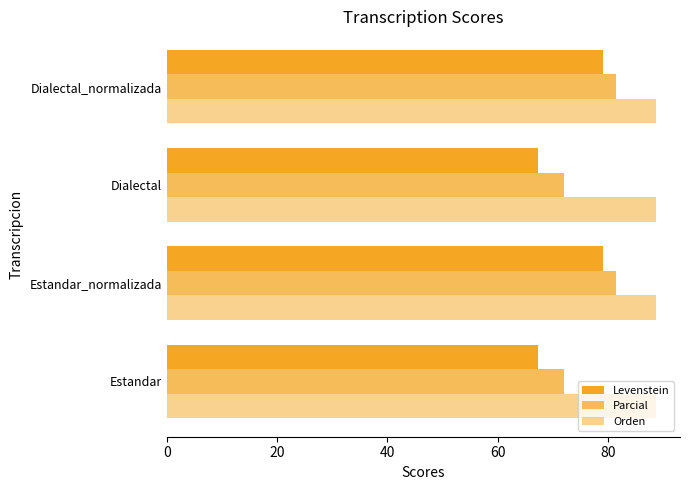

At how many categories does at least one series exceed 72?

4